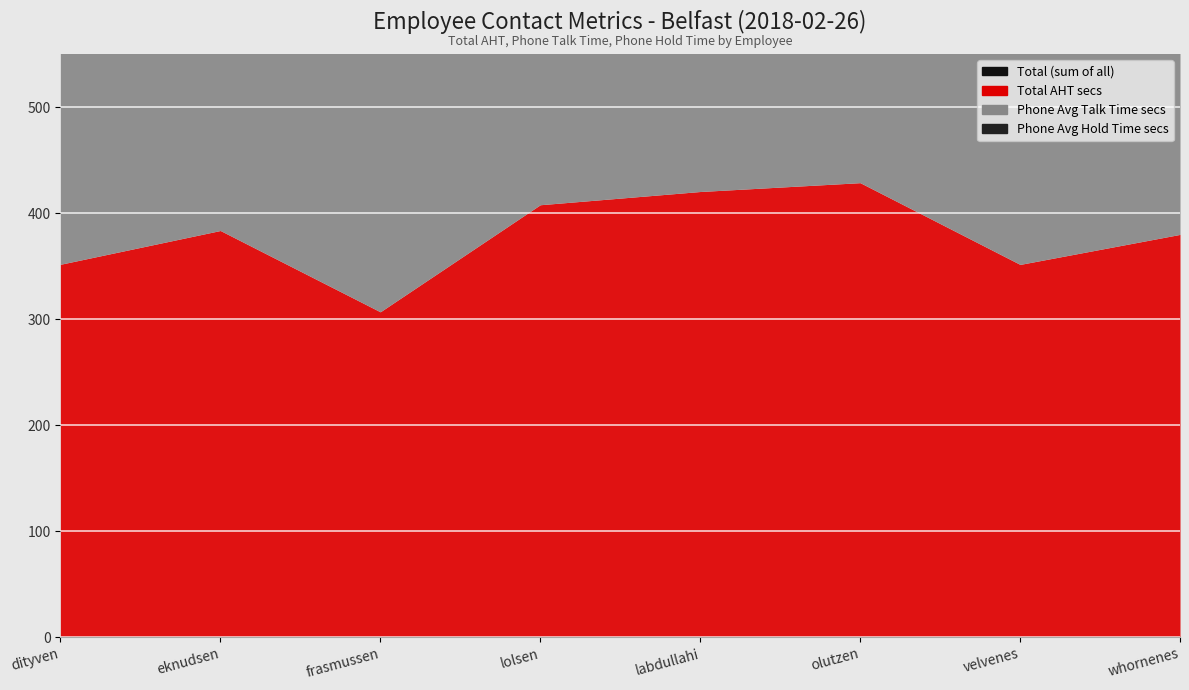

How many interior local valleys (lower than both neighbors) does the data have?

2